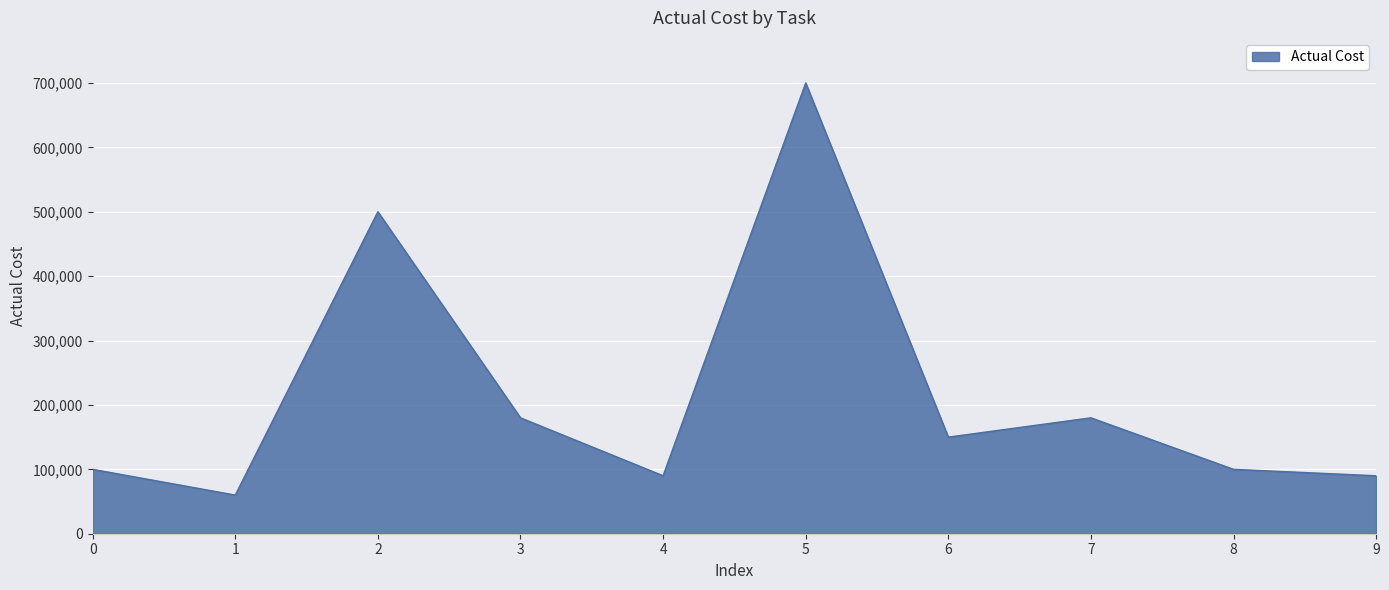

What is the ratio of the value at 7 to the value at 5?

0.3